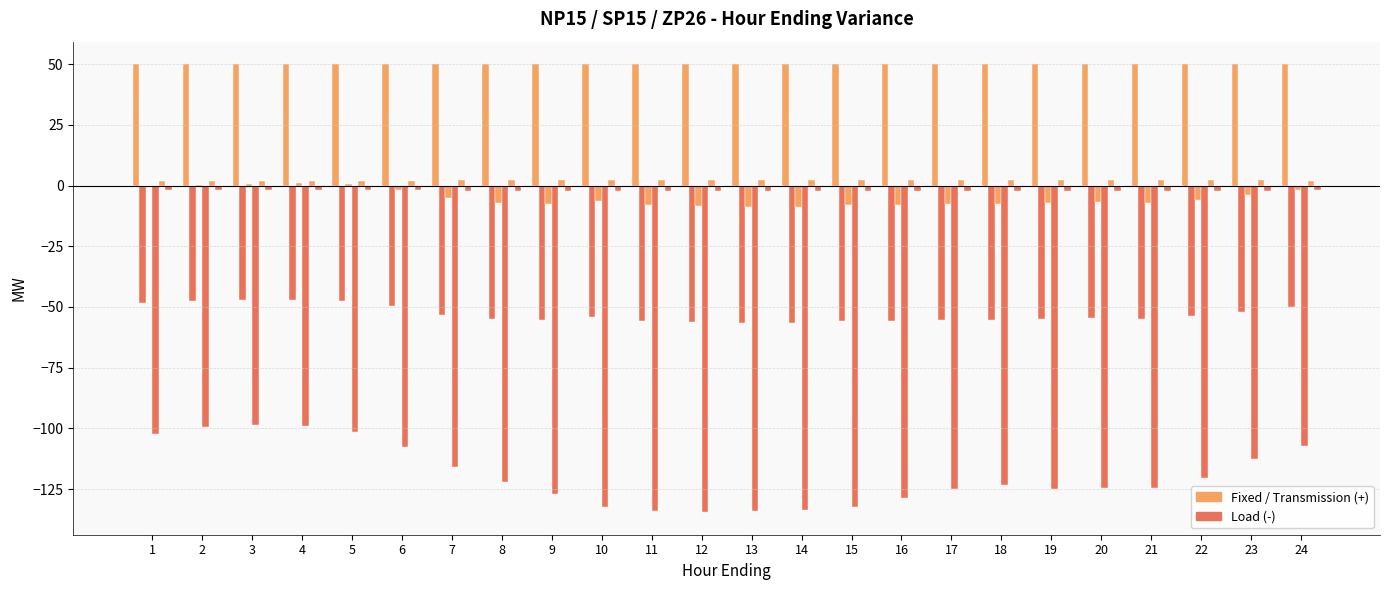

What is the greatest value displayed?

50.0